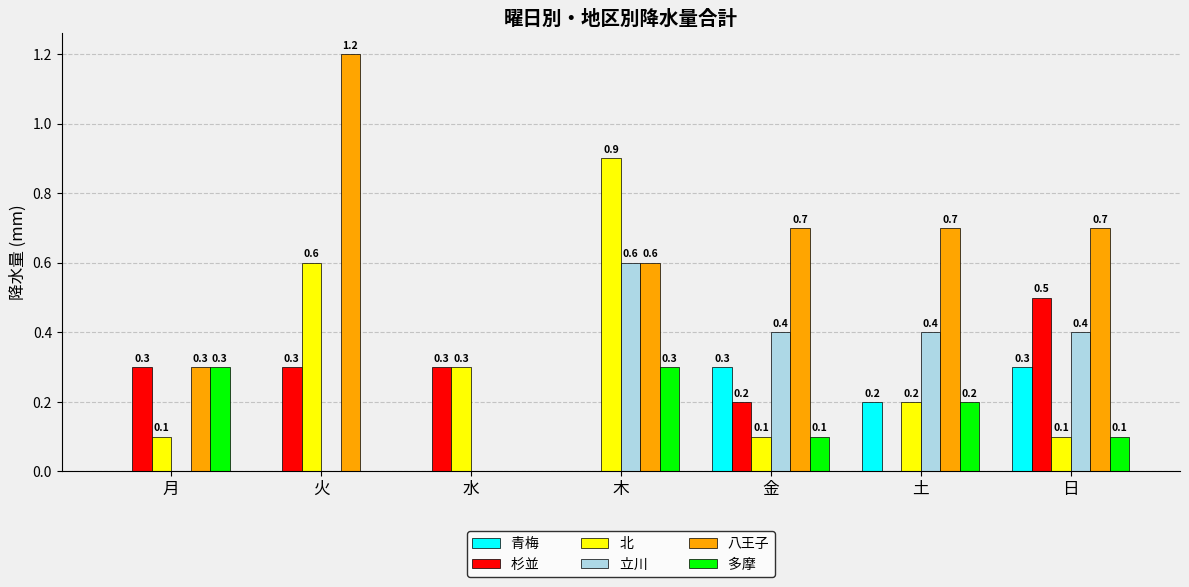

What is the maximum value shown in the chart?

1.2